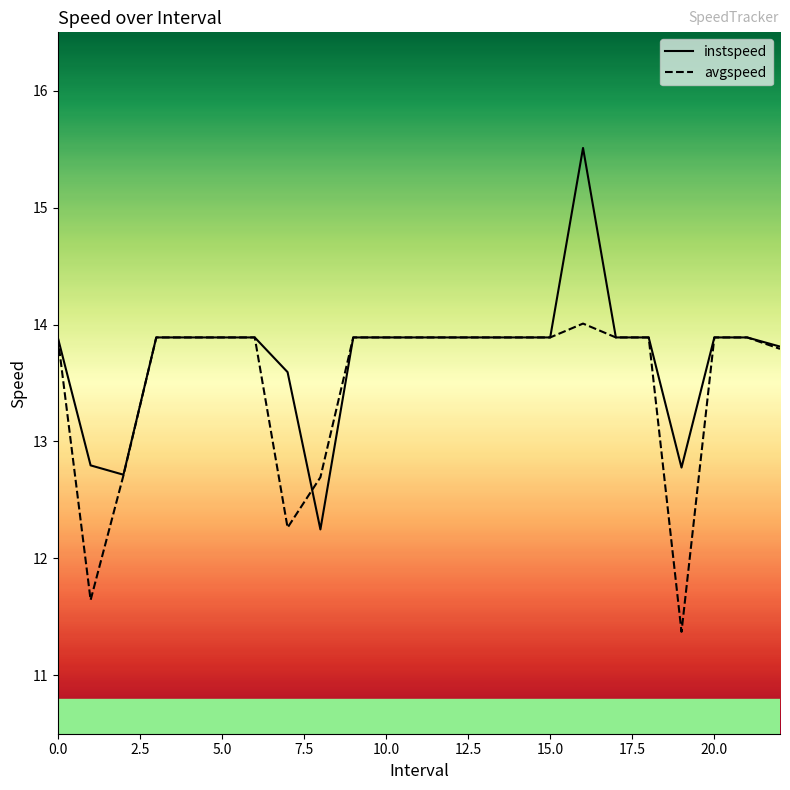

What is the approximate value of avgspeed at 15.0?

13.9